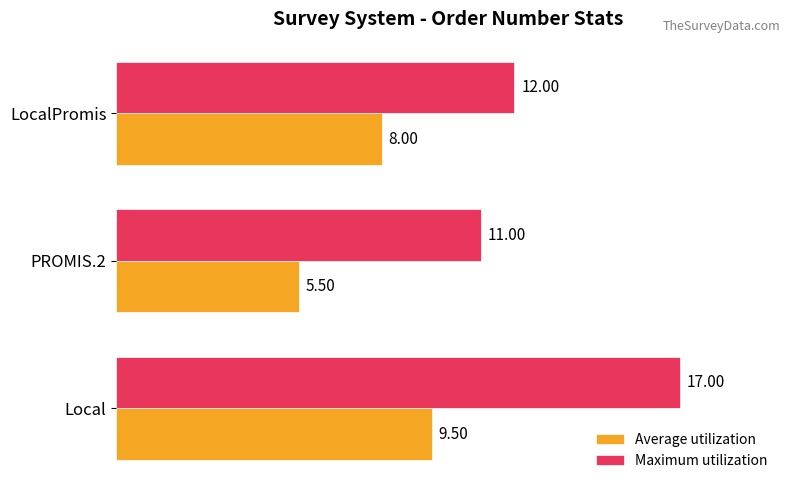

Which series has the widest spread of values?

Maximum utilization